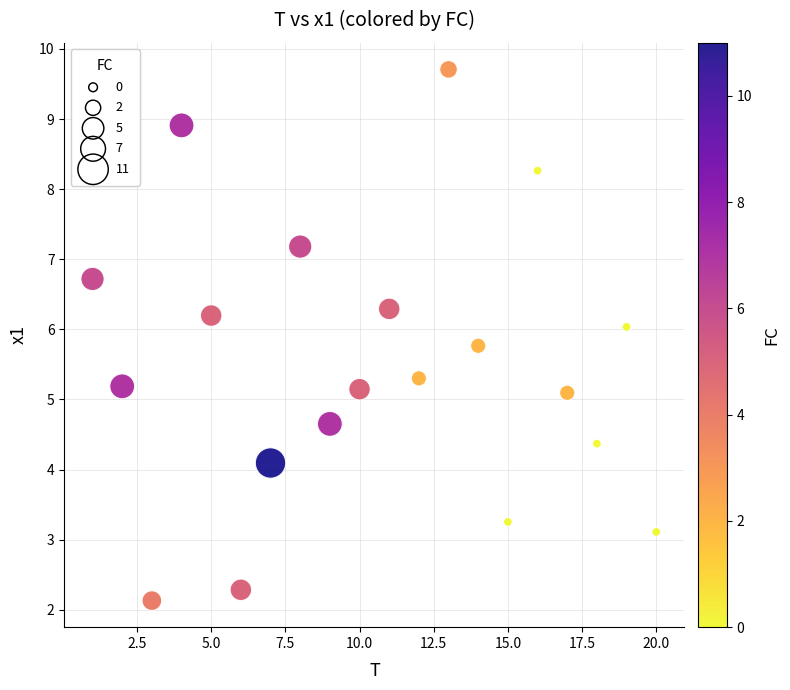

What is the range of Y values (max minus min)?

7.6